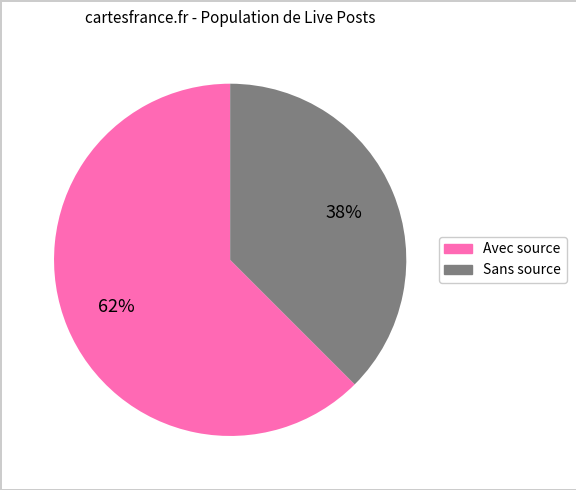

To the nearest percent, what is the average slice percentage?

50%